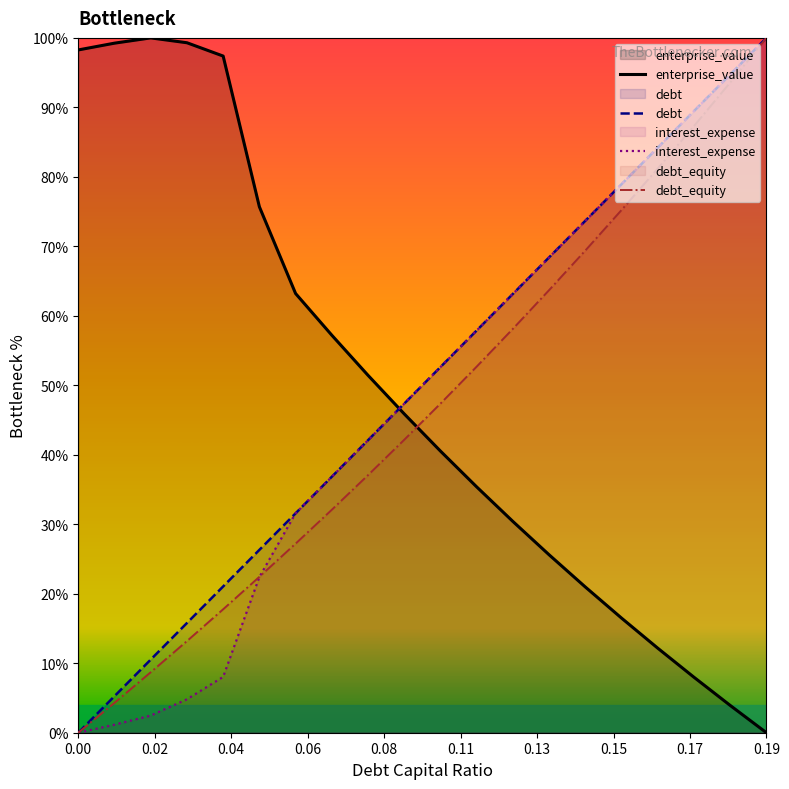

Reading left to right, extract all data points from this chart.

enterprise_value: 98.3	99.2	100.0	99.3	97.4	75.7	63.2	57.2	51.4	45.9	40.5	35.4	30.4	25.6	21.0	16.5	12.2	8.0	3.9	0.0
debt: 0.0	5.3	10.5	15.8	21.1	26.3	31.6	36.8	42.1	47.4	52.6	57.9	63.2	68.4	73.7	78.9	84.2	89.5	94.7	100.0
interest_expense: 0.0	1.2	2.5	4.8	8.0	22.4	31.6	36.8	42.1	47.4	52.6	57.9	63.2	68.4	73.7	78.9	84.2	89.5	94.7	100.0
debt_equity: 0.0	4.3	8.7	13.2	17.8	22.4	27.2	32.1	37.1	42.2	47.4	52.7	58.1	63.7	69.4	75.2	81.2	87.3	93.6	100.0